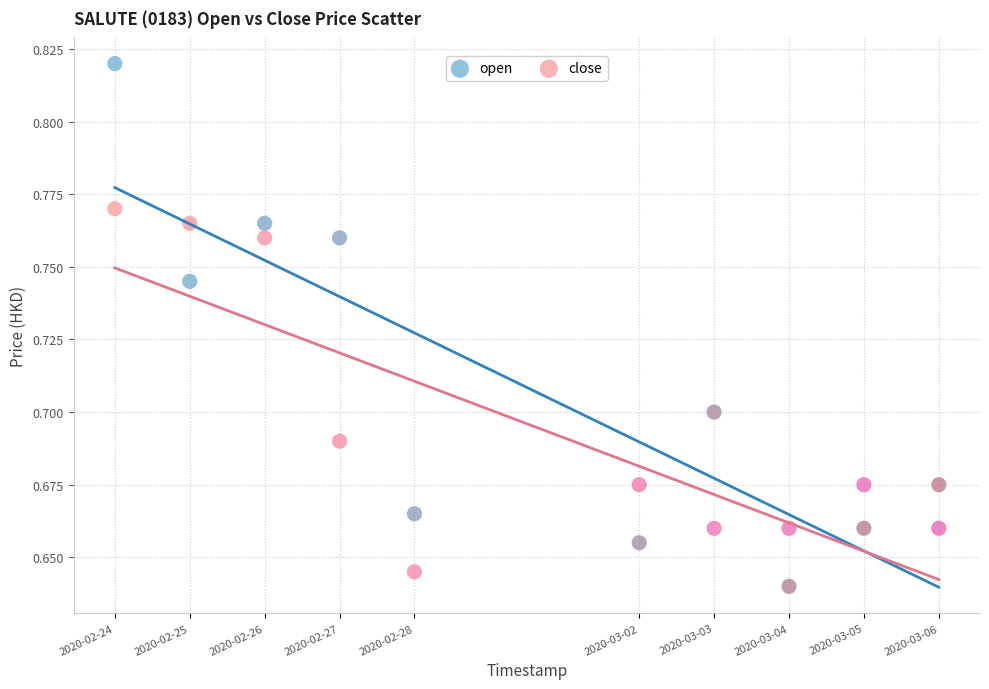

Which series contains the highest Y value?

open